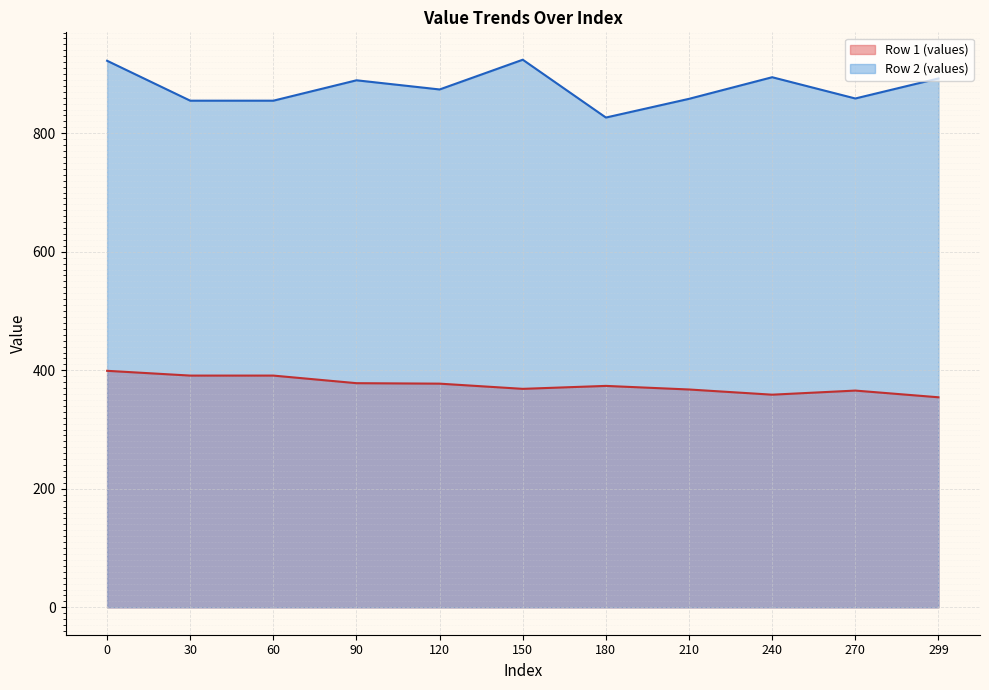

True or false: Row 2 (values) and Row 1 (values) intersect in this chart.

False